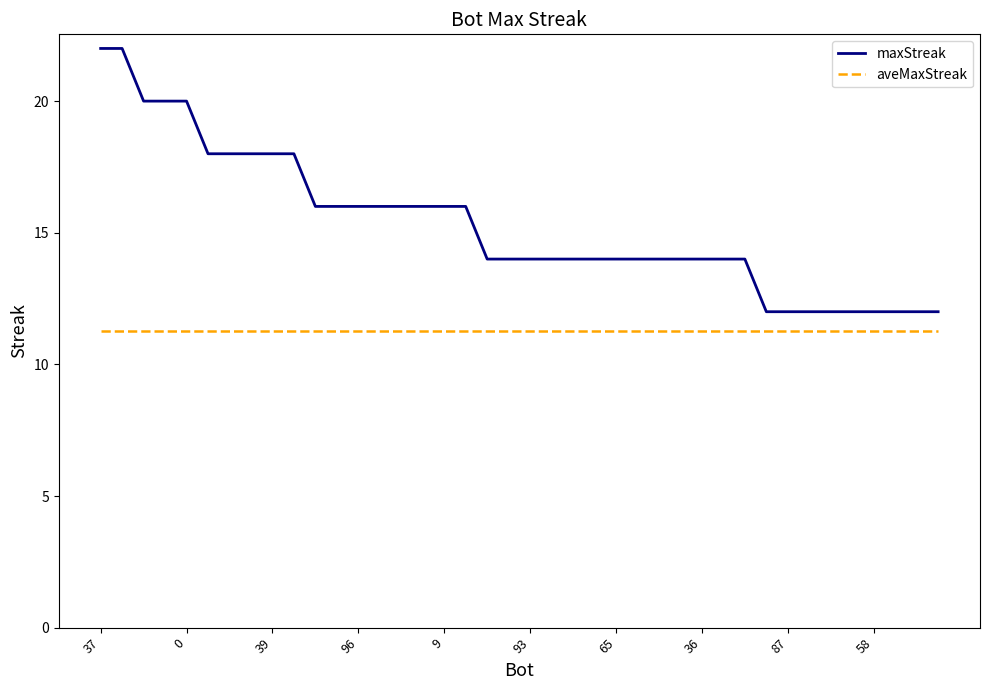

Which series has the widest spread of values?

maxStreak